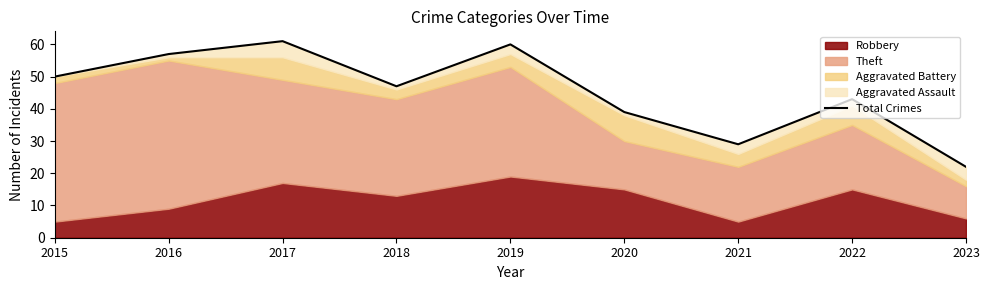

The value at 2015 is 50. True or false?

True